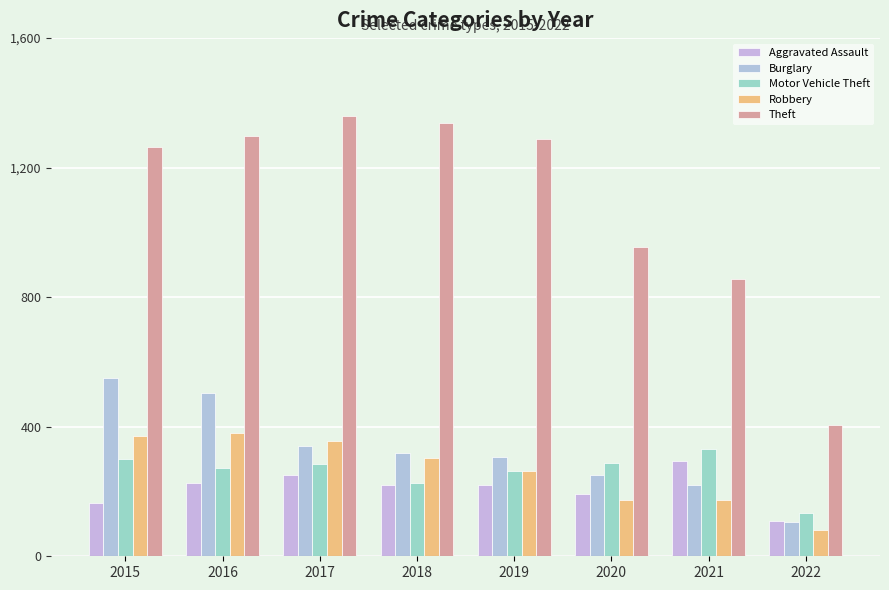

What are all the series names shown in the legend?

Aggravated Assault, Burglary, Motor Vehicle Theft, Robbery, Theft